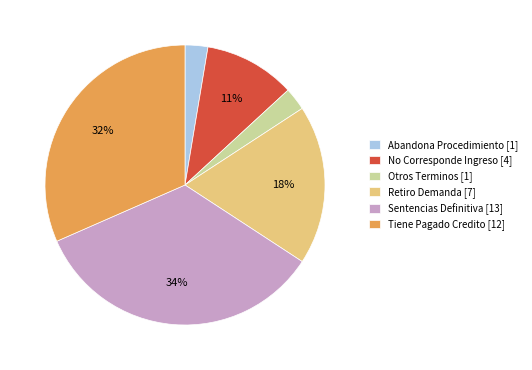

To the nearest percent, what is the combined percentage of Retiro Demanda [7] and Abandona Procedimiento [1]?

21%